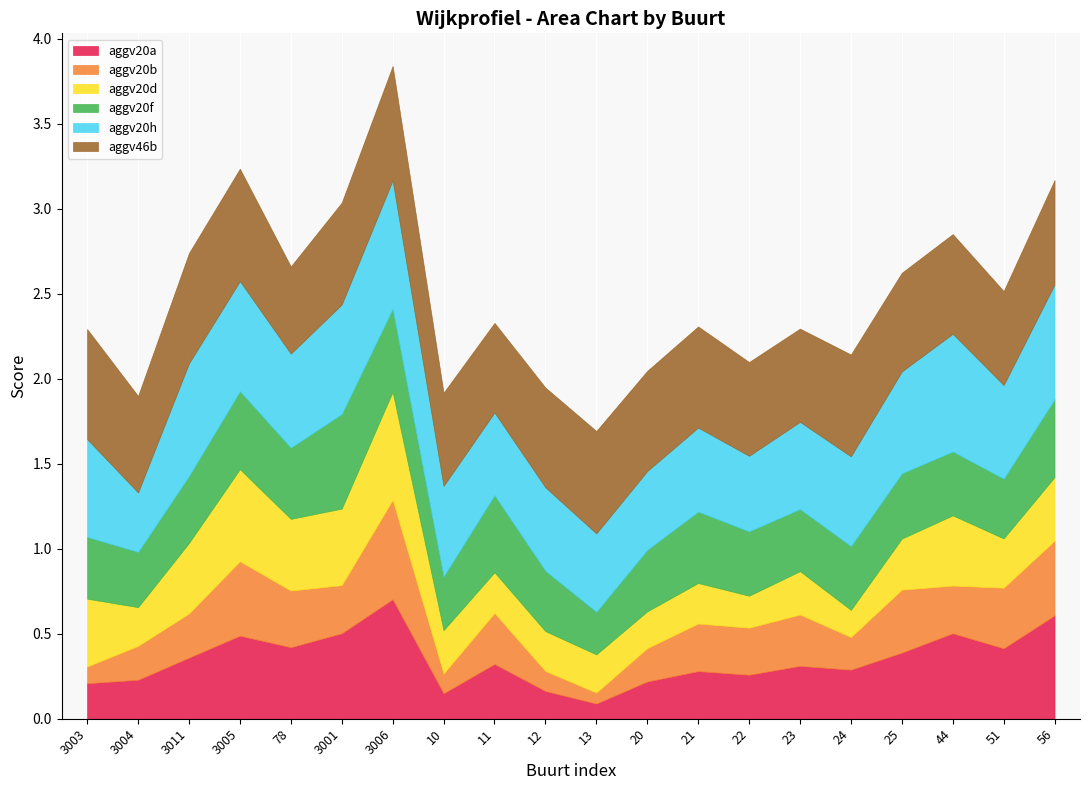

At which category is the sum across all series the highest?

3006